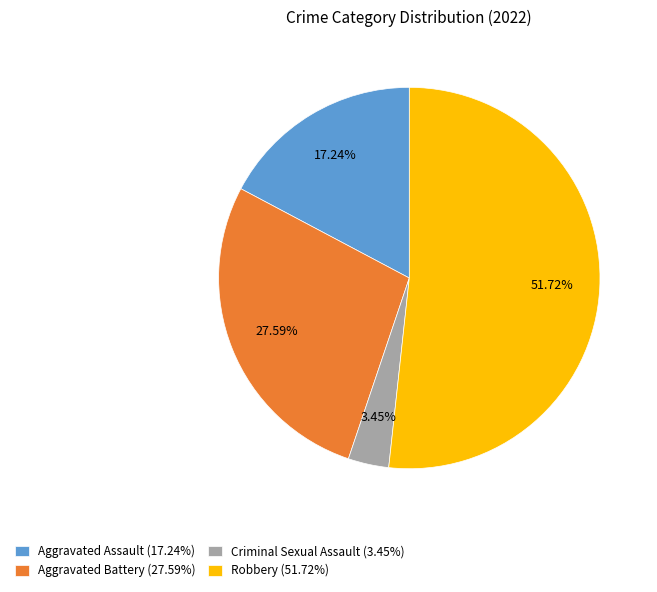

To the nearest percent, what portion does Robbery represent?

52%